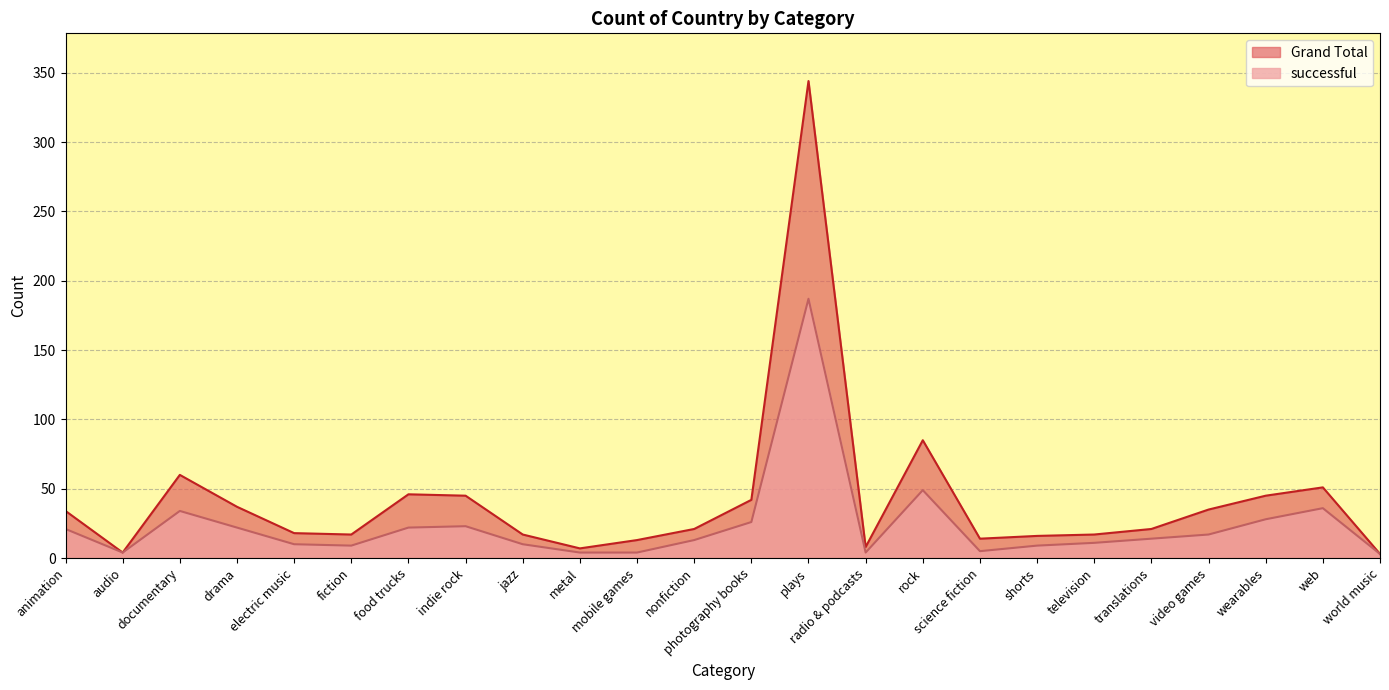

What is the label of the 22nd point from the left?

wearables